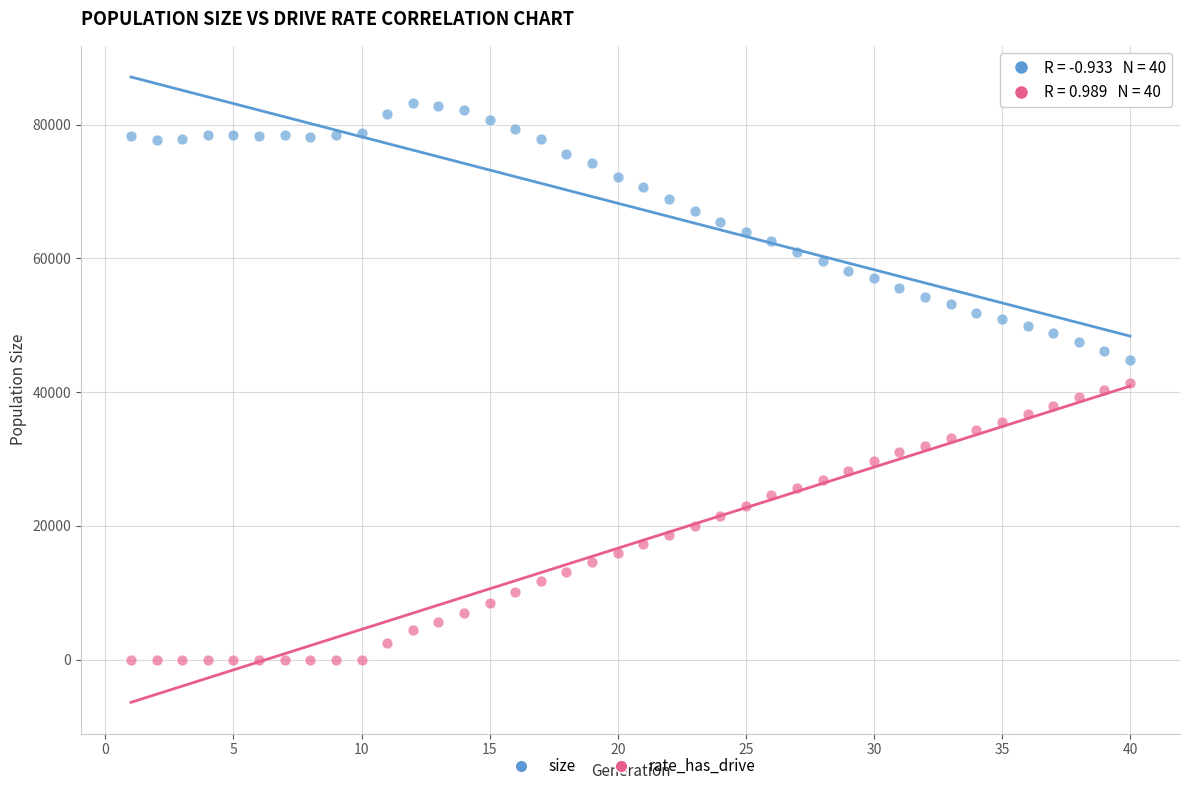

Across all data points, what is the range of X values (max minus min)?

39.0